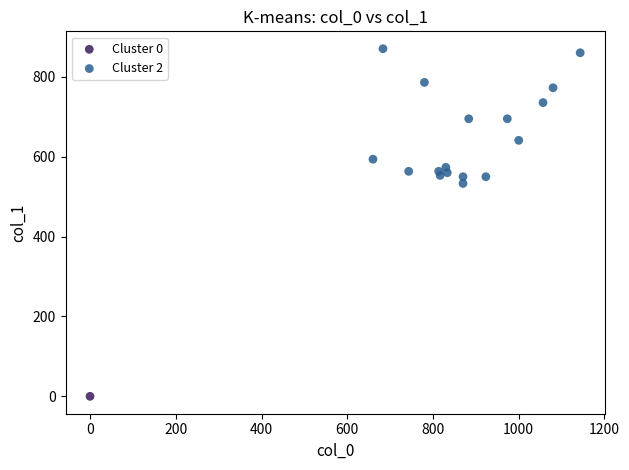

What are all the series names shown in the legend?

Cluster 0, Cluster 2